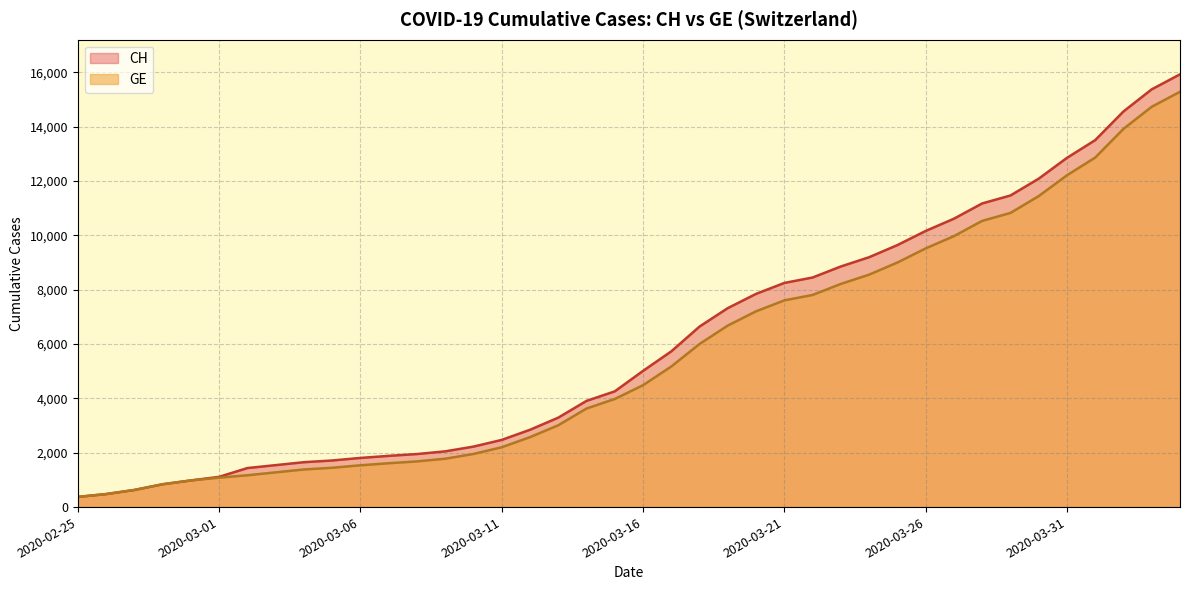

Reading left to right, extract all data points from this chart.

CH: 2020-02-25=375	2020-02-26=479	2020-02-27=630	2020-02-28=840	2020-02-29=981	2020-03-01=1113	2020-03-02=1436	2020-03-03=1544	2020-03-04=1652	2020-03-05=1715	2020-03-06=1809	2020-03-07=1885	2020-03-08=1952	2020-03-09=2051	2020-03-10=2226	2020-03-11=2472	2020-03-12=2845	2020-03-13=3291	2020-03-14=3908	2020-03-15=4259	2020-03-16=5012	2020-03-17=5731	2020-03-18=6644	2020-03-19=7323	2020-03-20=7847	2020-03-21=8249	2020-03-22=8449	2020-03-23=8855	2020-03-24=9196	2020-03-25=9642	2020-03-26=10162	2020-03-27=10613	2020-03-28=11175	2020-03-29=11467	2020-03-30=12086	2020-03-31=12852	2020-04-01=13505	2020-04-02=14561	2020-04-03=15375	2020-04-04=15926
GE: 2020-02-25=375	2020-02-26=479	2020-02-27=630	2020-02-28=840	2020-02-29=981	2020-03-01=1083	2020-03-02=1171	2020-03-03=1278	2020-03-04=1384	2020-03-05=1447	2020-03-06=1538	2020-03-07=1614	2020-03-08=1681	2020-03-09=1780	2020-03-10=1955	2020-03-11=2201	2020-03-12=2574	2020-03-13=3010	2020-03-14=3627	2020-03-15=3978	2020-03-16=4485	2020-03-17=5174	2020-03-18=6002	2020-03-19=6681	2020-03-20=7205	2020-03-21=7607	2020-03-22=7807	2020-03-23=8213	2020-03-24=8554	2020-03-25=9000	2020-03-26=9520	2020-03-27=9971	2020-03-28=10533	2020-03-29=10825	2020-03-30=11444	2020-03-31=12210	2020-04-01=12863	2020-04-02=13919	2020-04-03=14733	2020-04-04=15284